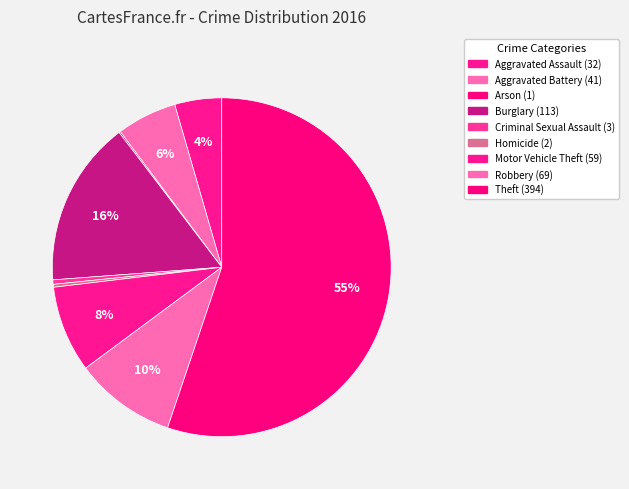

Is Robbery the majority of the pie?

No